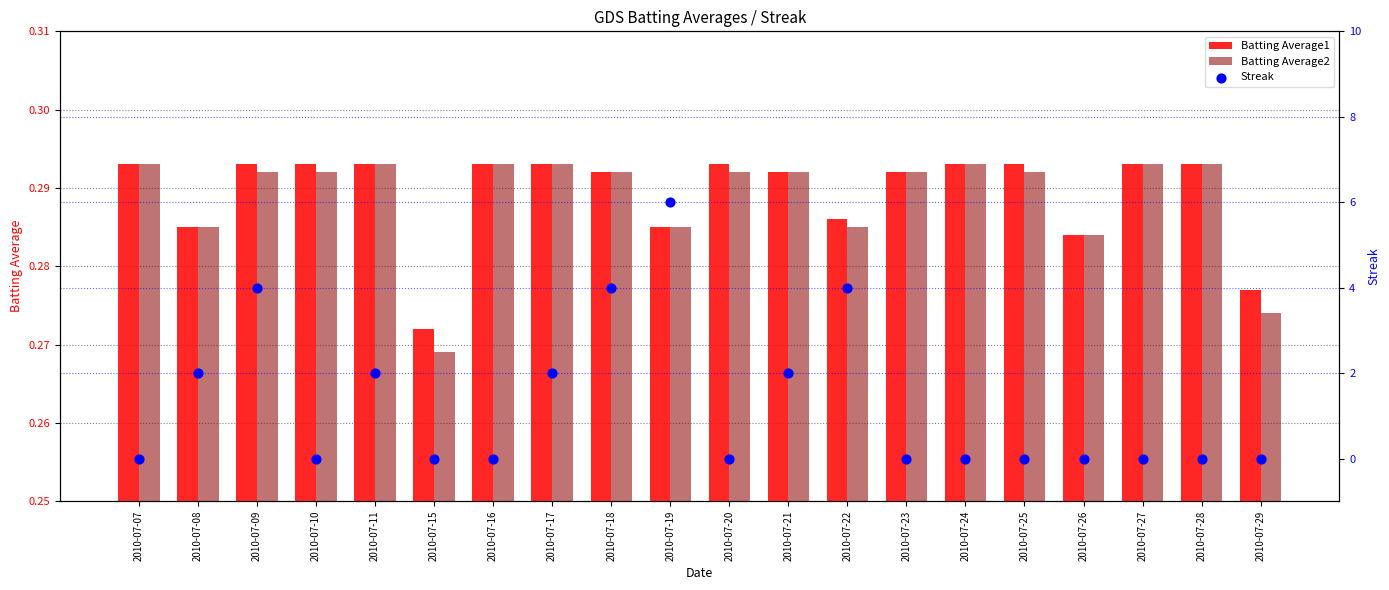

Which series has the largest Y range (max minus min)?

Streak